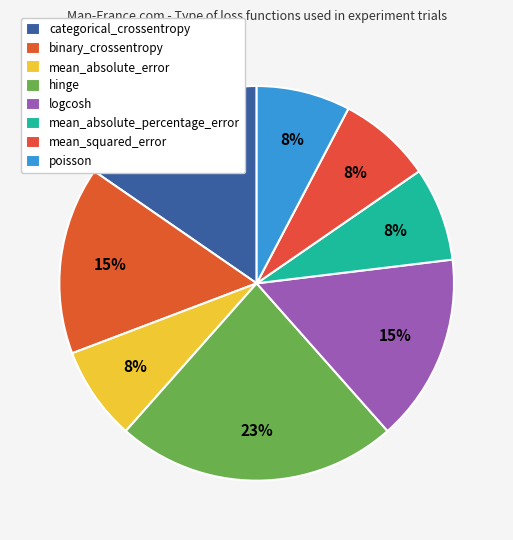

What is the ratio of the value at categorical_crossentropy to the value at mean_squared_error?

2.0